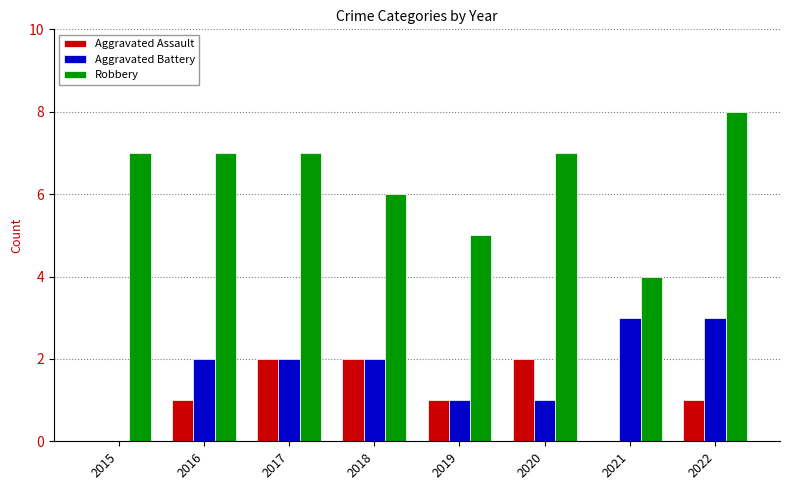

What are all the series names shown in the legend?

Aggravated Assault, Aggravated Battery, Robbery